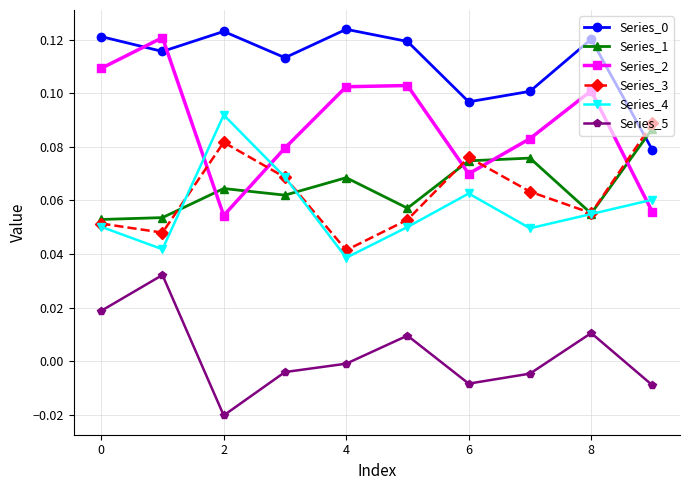

True or false: Series_2 and Series_1 cross at least once.

True